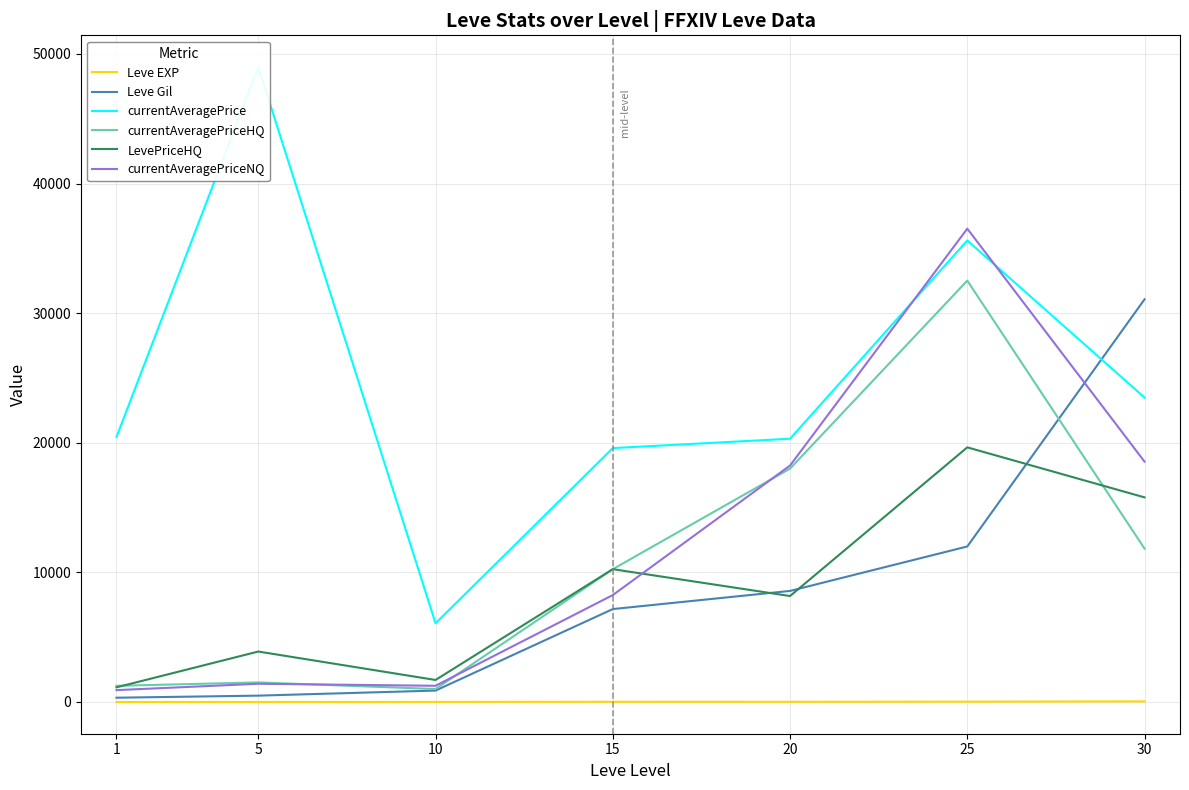

At which label does Leve Gil reach its minimum?

1